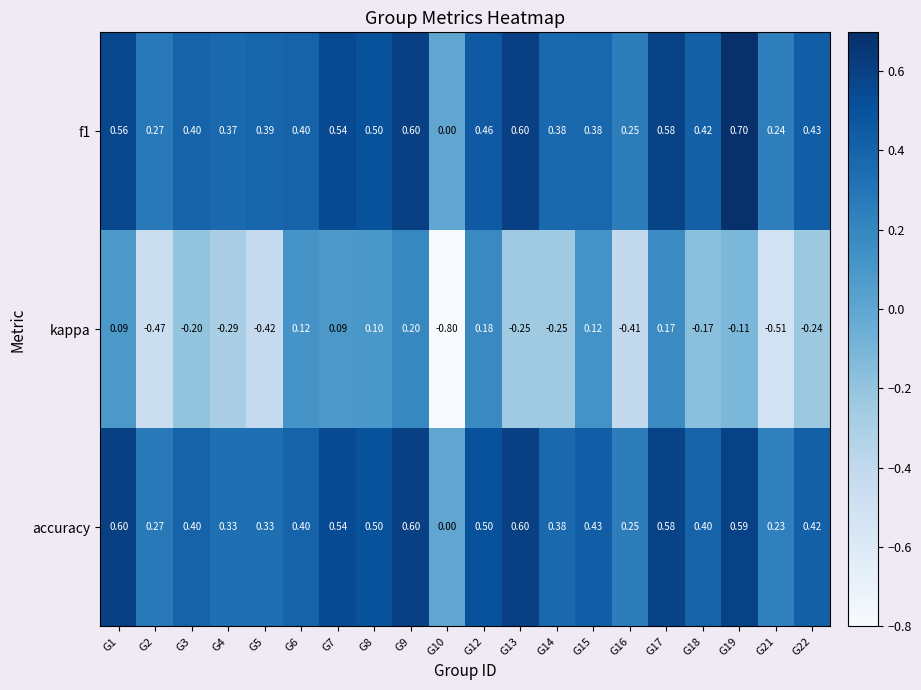

Between G6 and G13, which series saw the biggest shift?

kappa